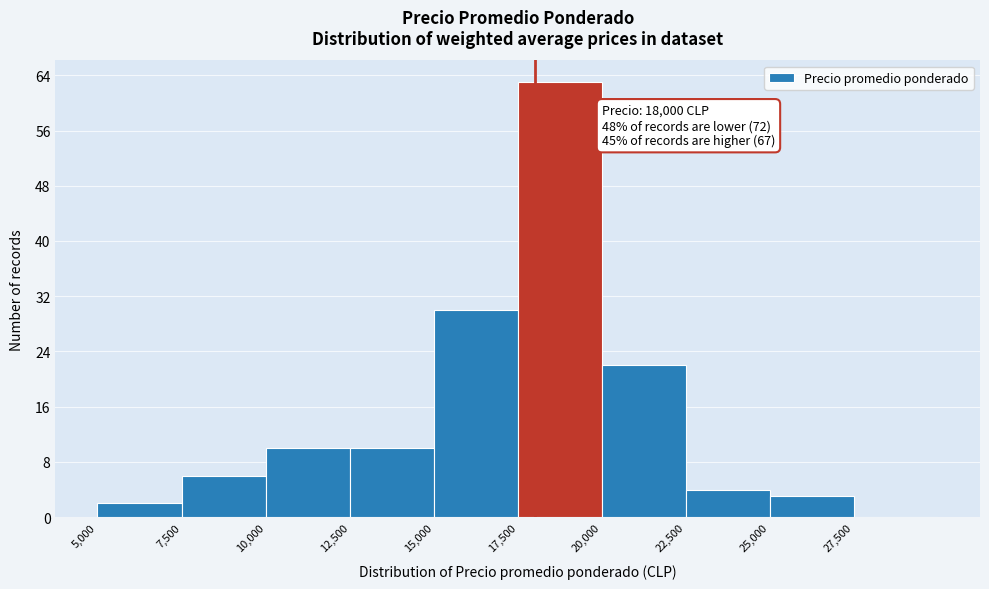

Over which range of the x-axis is the bar tallest?

17500 to 20000